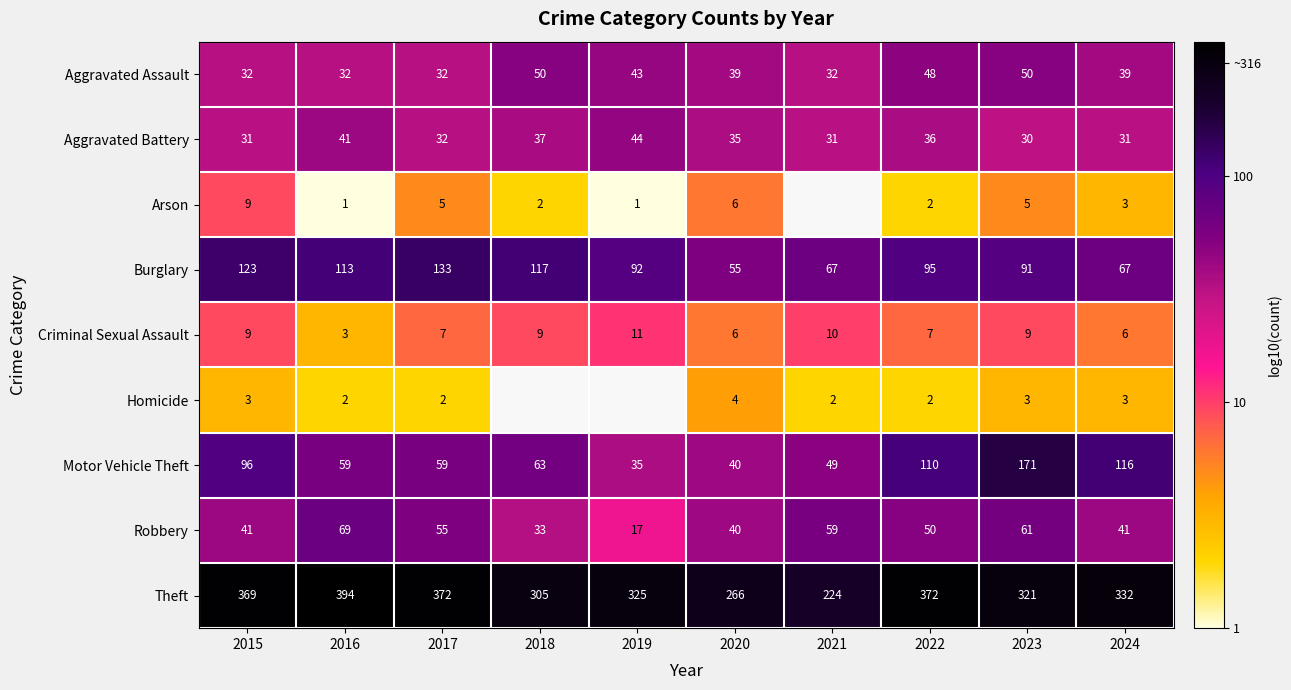

Is the value of Burglary at 2019 greater than the value of Arson at 2016?

Yes